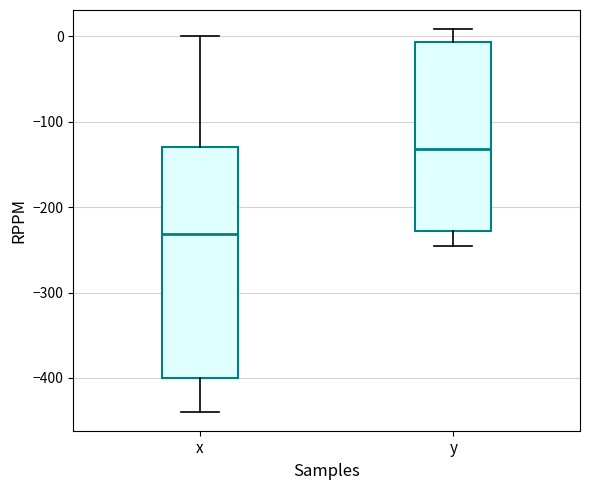

Reading left to right, read every box against the y-axis: the position of its median line, the range the box covers, and the ends of its whiskers. The values are not printed on the chart, so give them approximately, as read against the axis.

x: median -230, box -400 to -130, whiskers -440 to 0
y: median -130, box -230 to -10, whiskers -250 to 10